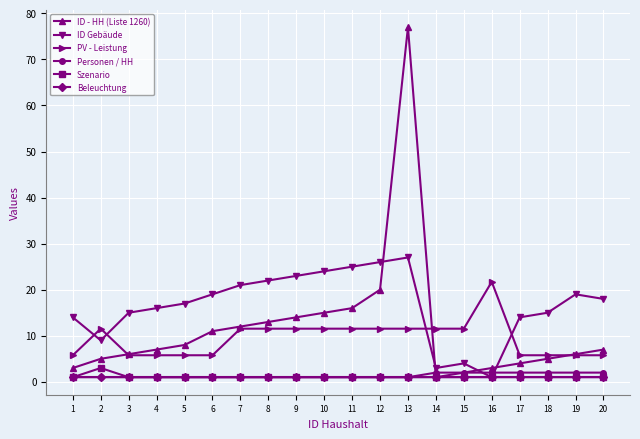

True or false: Szenario and PV - Leistung intersect in this chart.

False